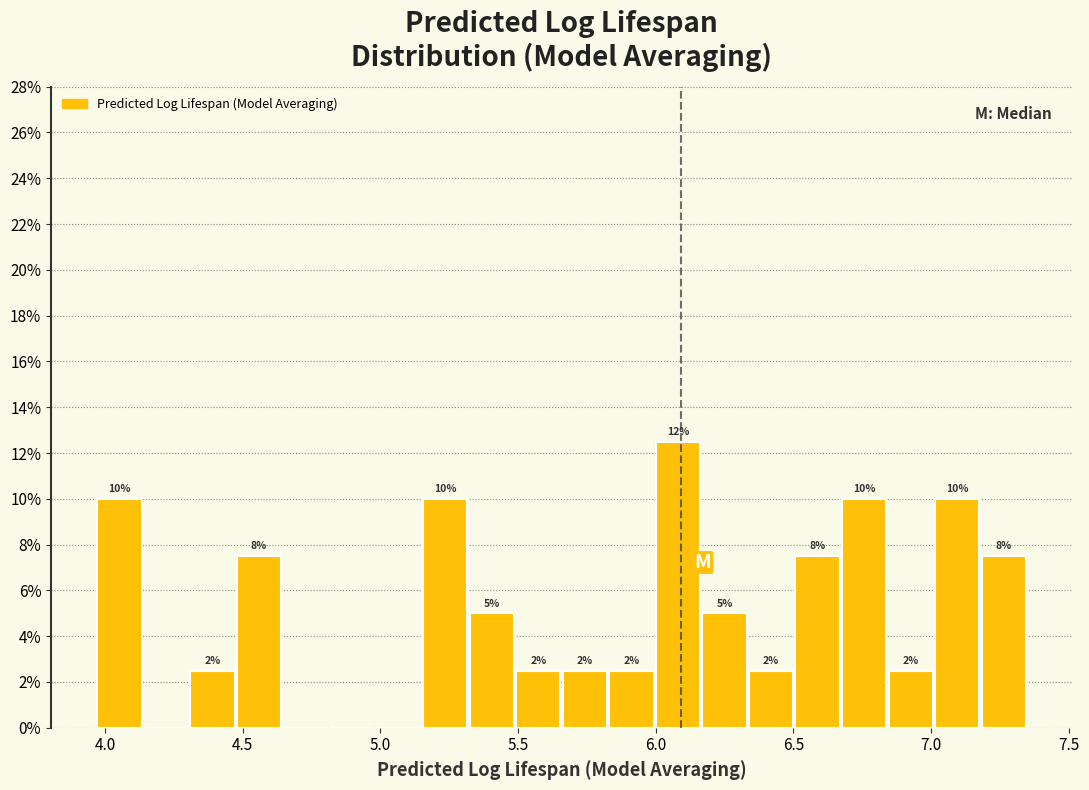

Around what value on the x-axis is the tallest bar? Give the approximate position of its centre, as read against the axis.

6.10